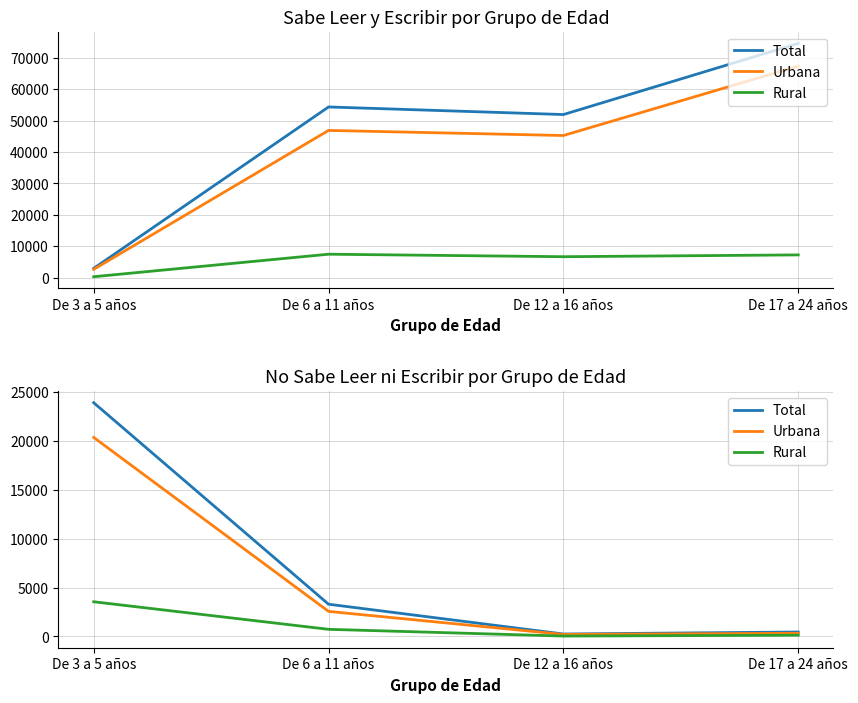

Reading right to left, extract all data points from this chart.

Total: 460	255	3299	23895
Urbana: 328	210	2566	20345
Rural: 132	45	733	3550